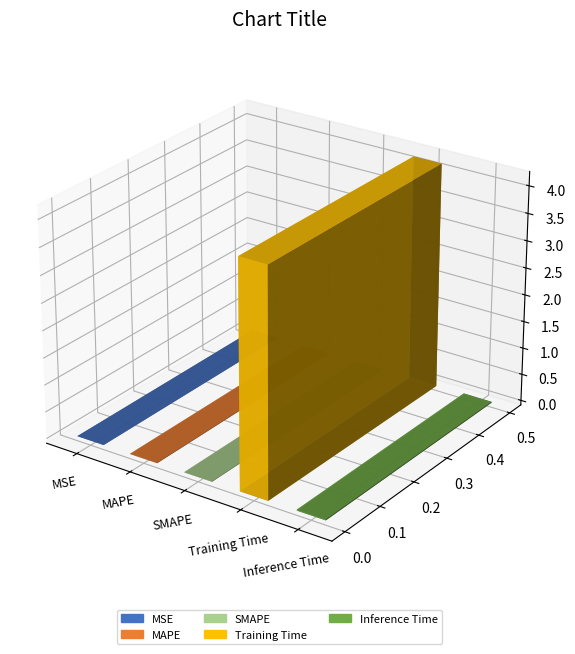

At which category does the chart reach its minimum across all series?

MSE